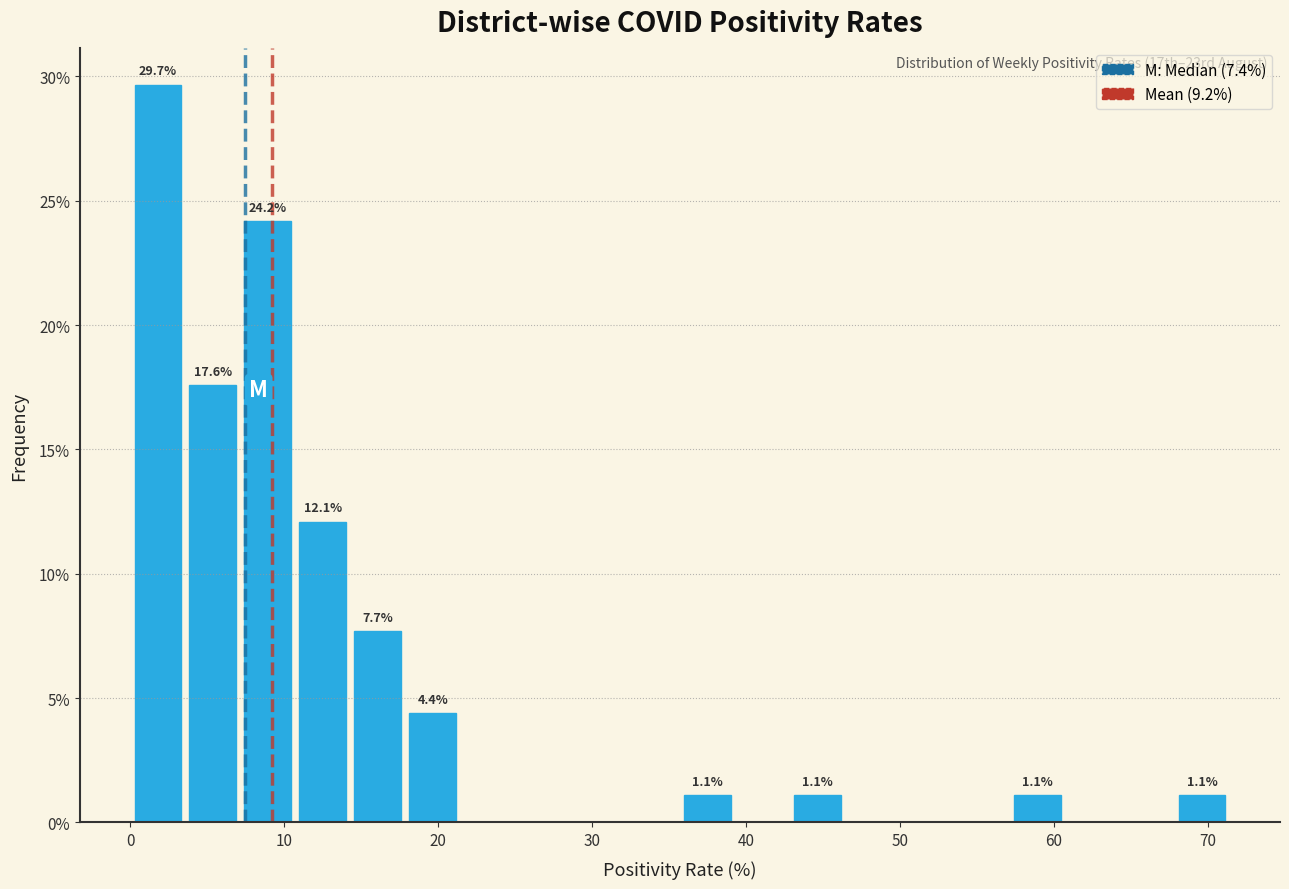

Around what value on the x-axis is the tallest bar? Give the approximate position of its centre, as read against the axis.

2